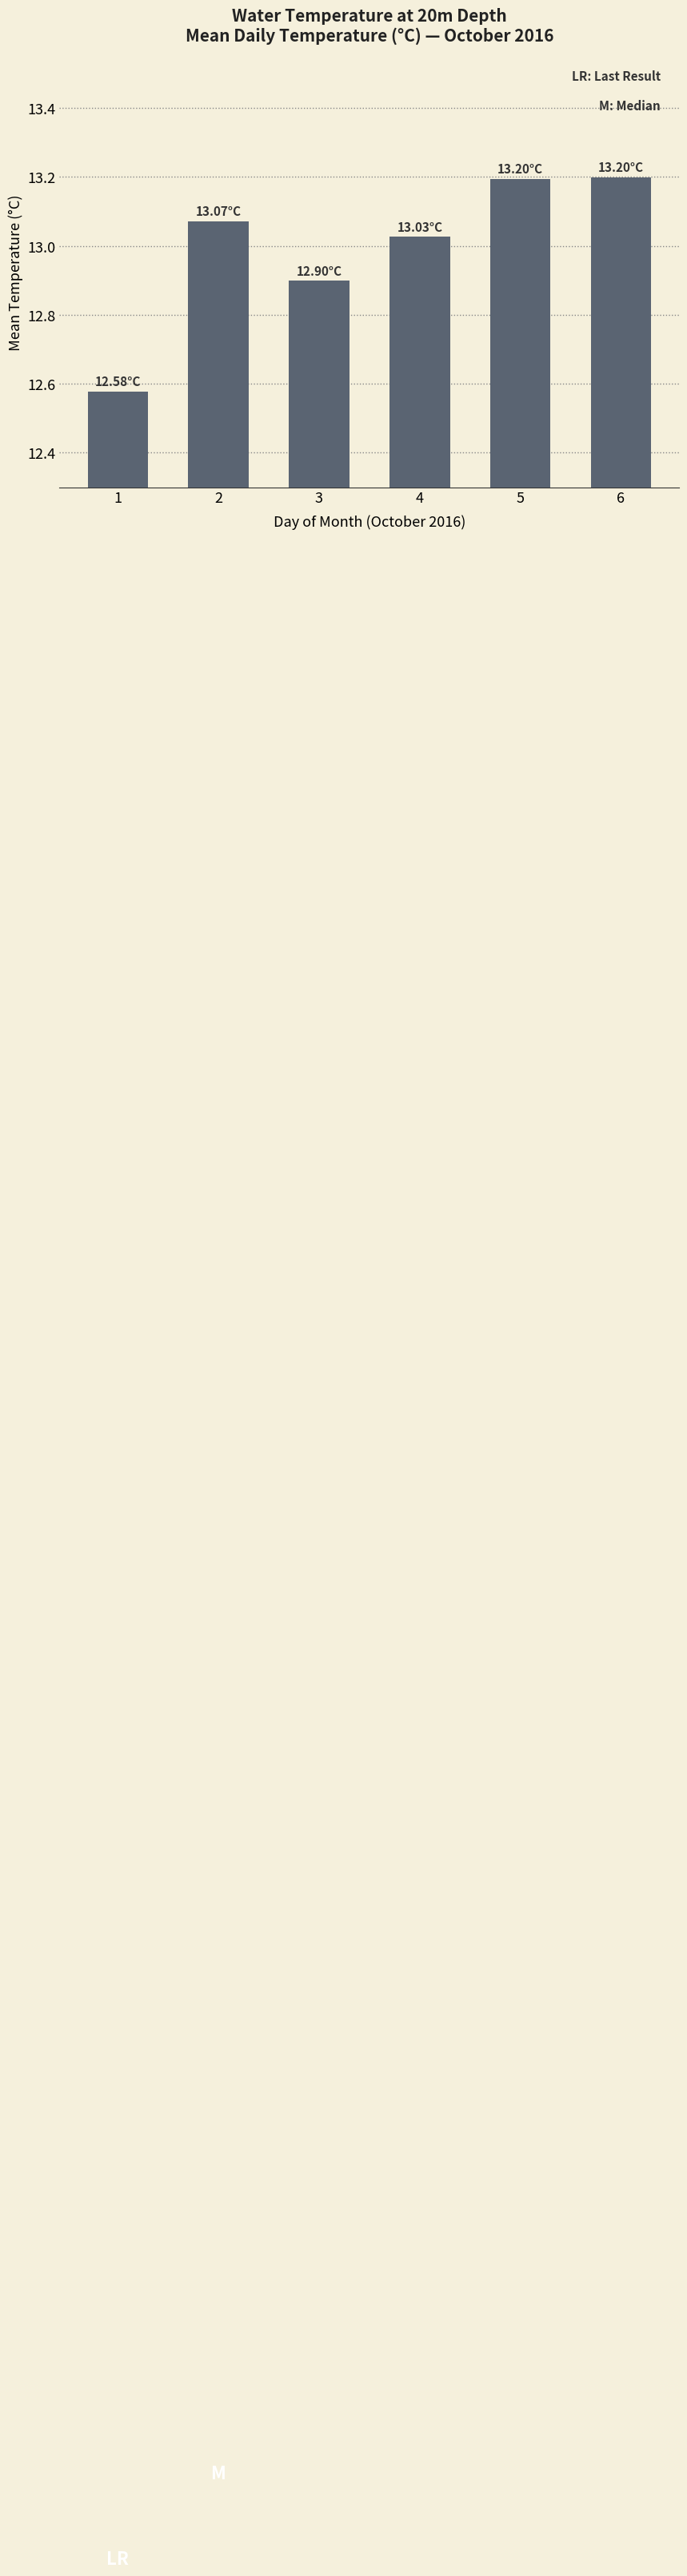

What is the difference between the maximum and minimum values?

0.6